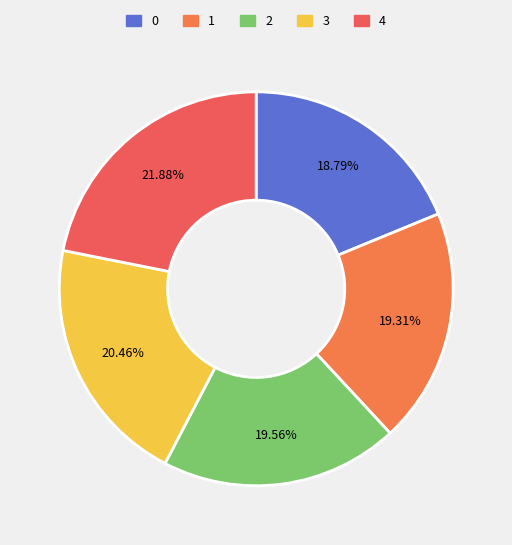

Is there any slice that represents more than half of the pie?

No